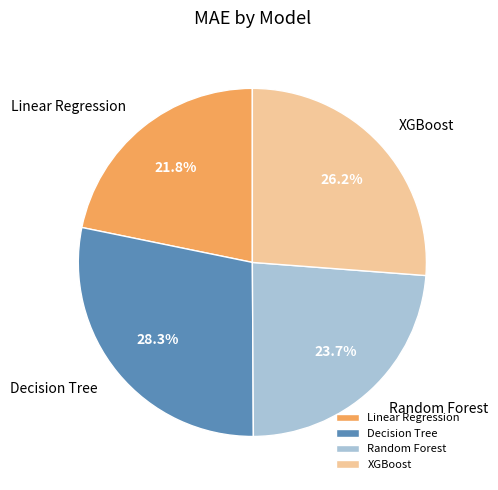

To the nearest percent, what is the difference between the Random Forest and Decision Tree slice percentages?

5%